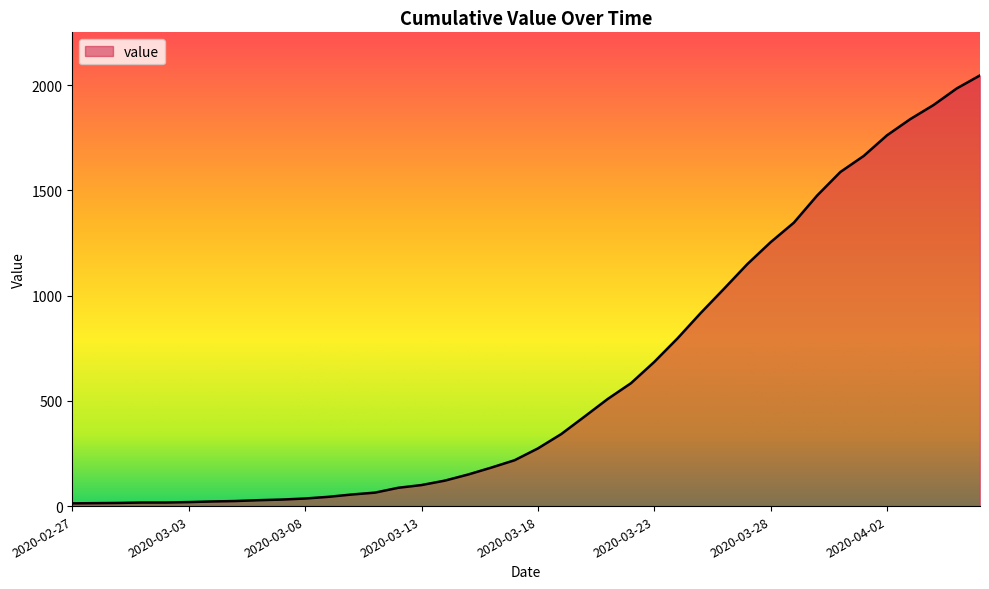

What is the greatest value displayed?

2047